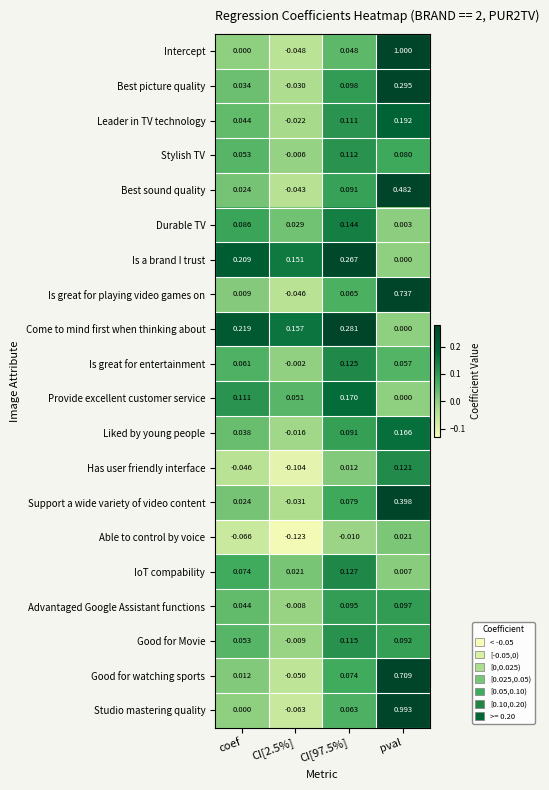

Where does the Stylish TV series first go above 0?

coef